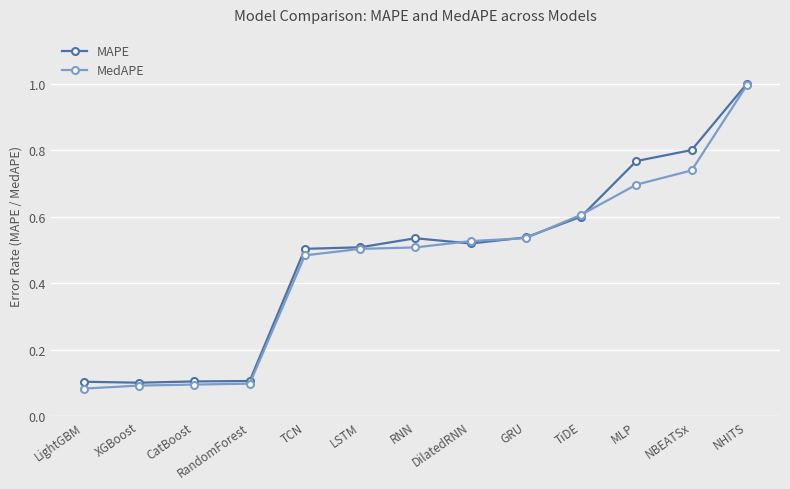

What position from the right is DilatedRNN?

6